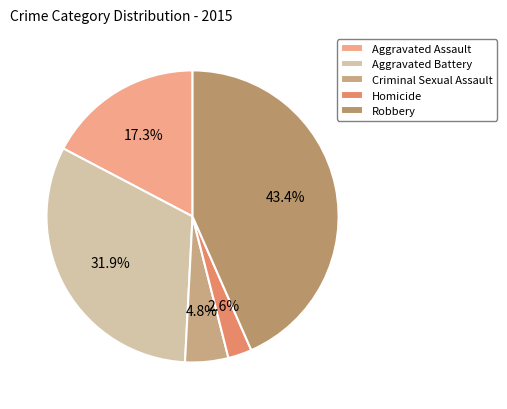

To the nearest percent, what is the difference between the Aggravated Assault and Criminal Sexual Assault slice percentages?

13%